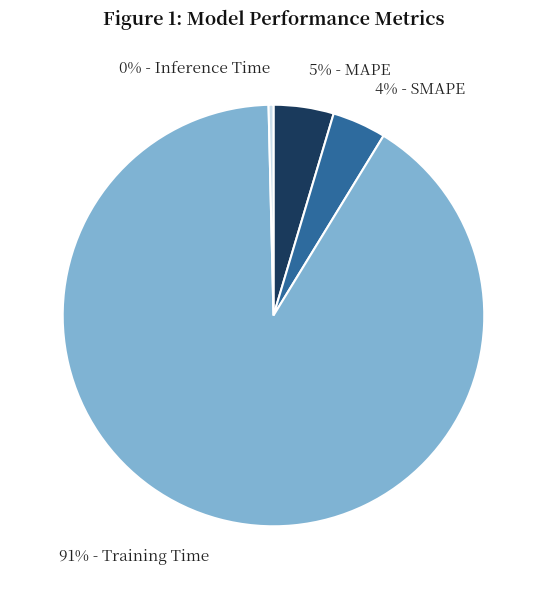

To the nearest percent, what is the difference between the largest and smallest slice percentages?

91%